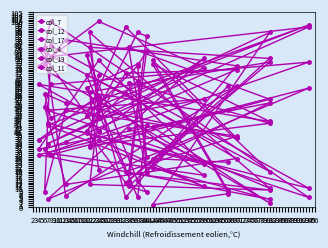

Which series has the widest spread of values?

col_4